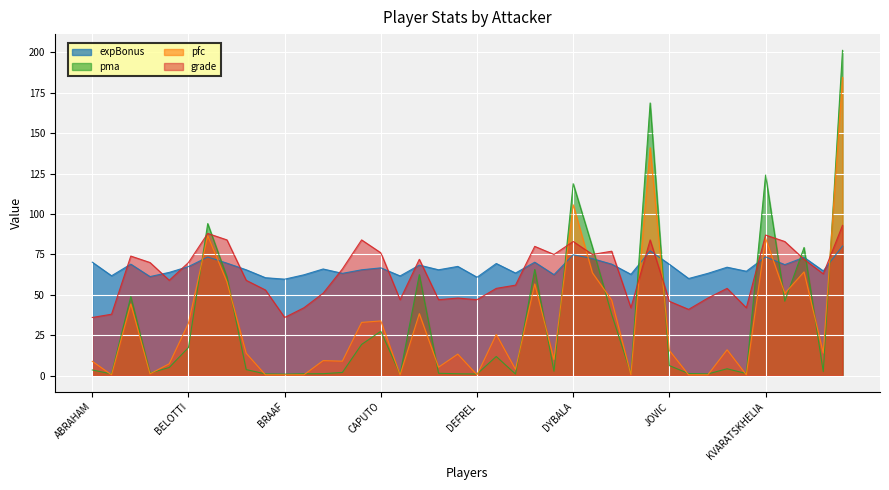

In pfc, how many points are lower than both neighbors (excluding endpoints)?

12